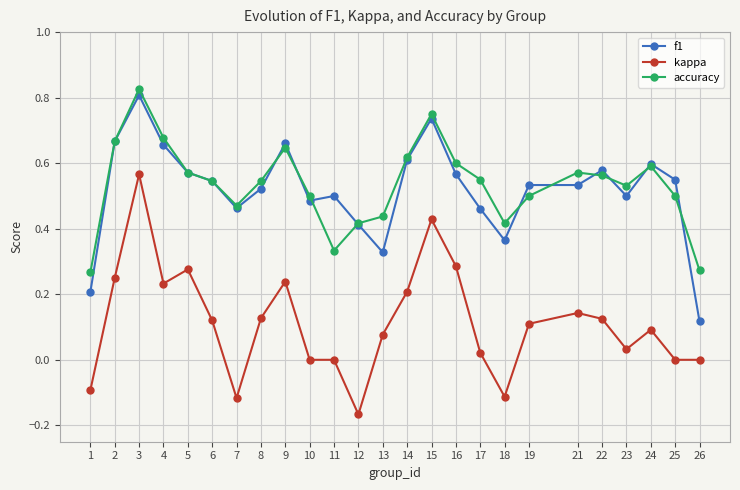

Which series changed the most between 1 and 16?

kappa